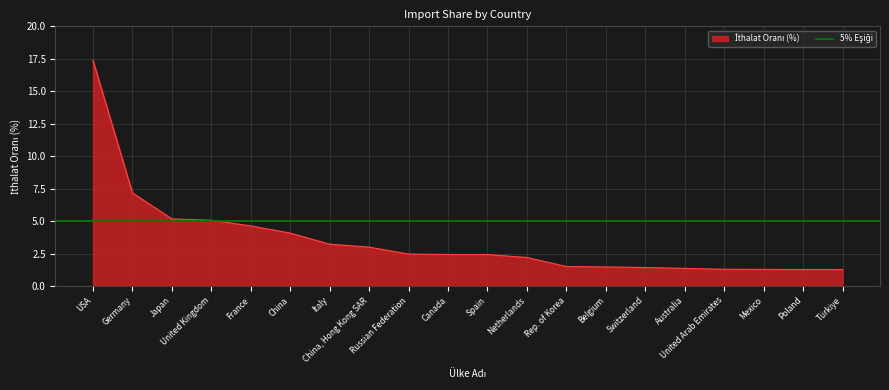

At which label is the value closest to 9?

Germany